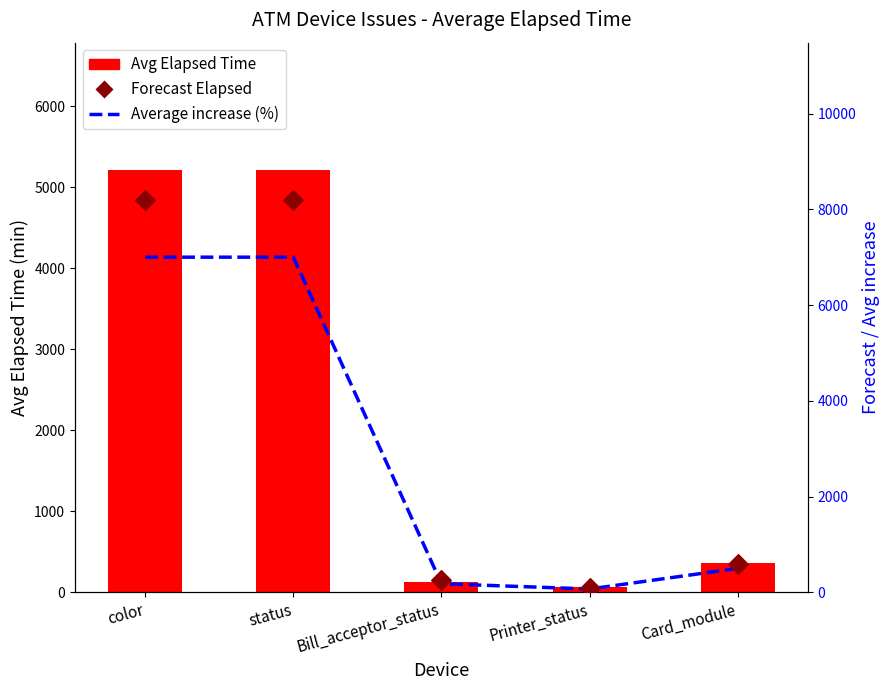

Which series has the widest spread of Y values?

Forecast Elapsed